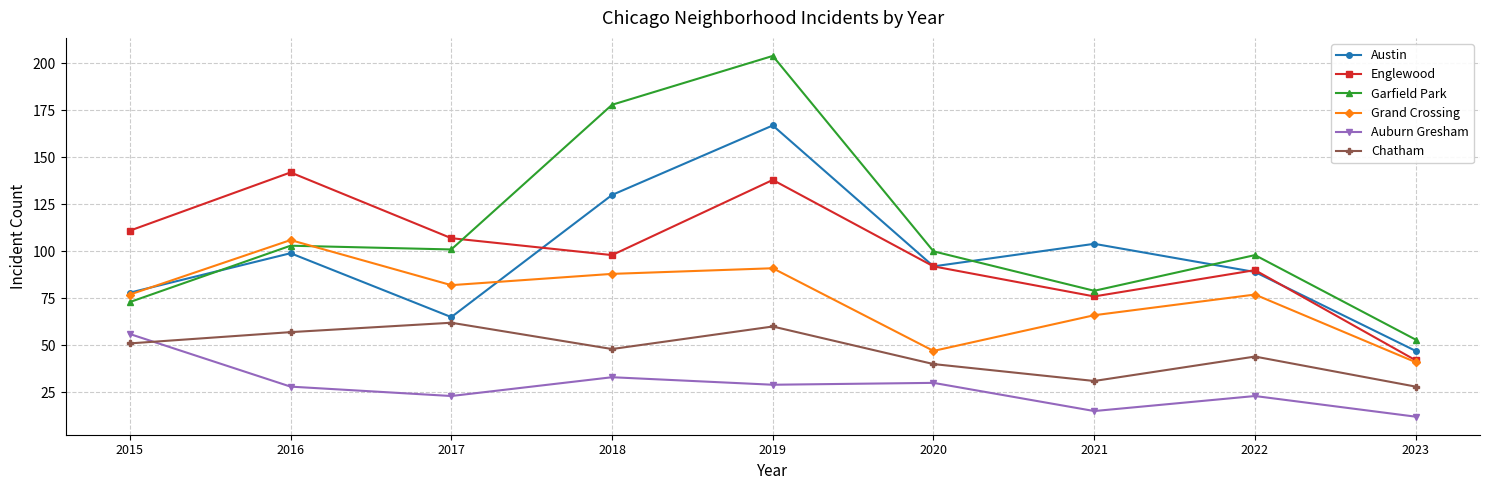

In Chatham, how many points are higher than both neighbors (excluding endpoints)?

3